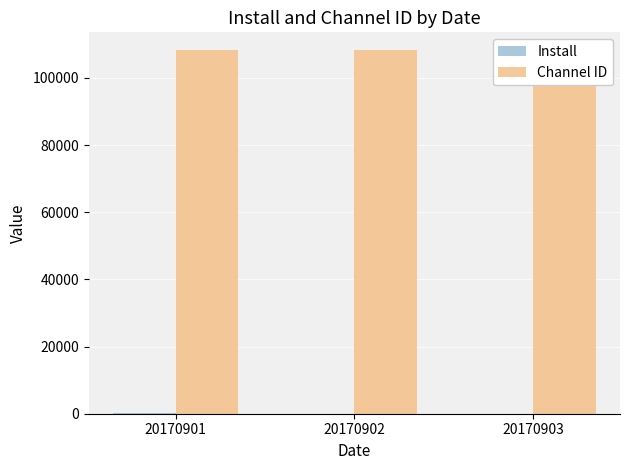

The value of Channel ID at 20170903 is 108175. True or false?

True